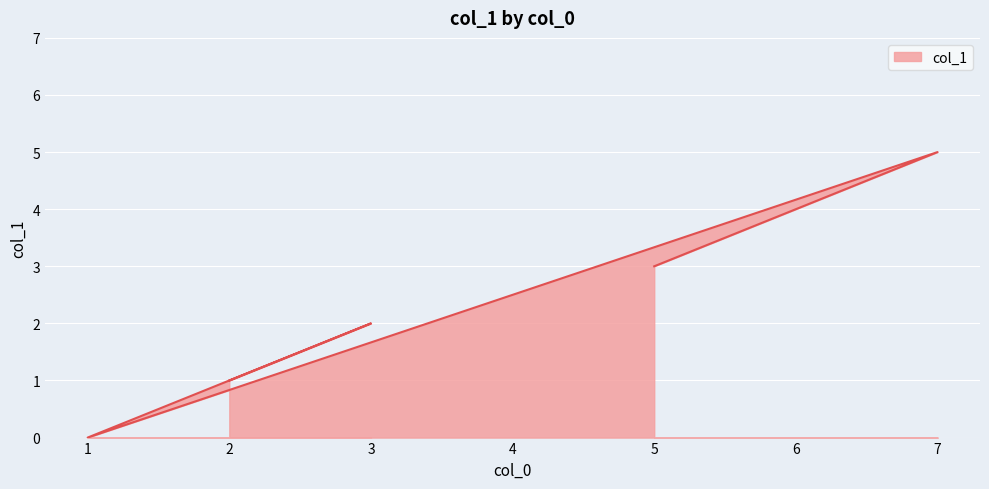

How many lines are shown in the chart?

1